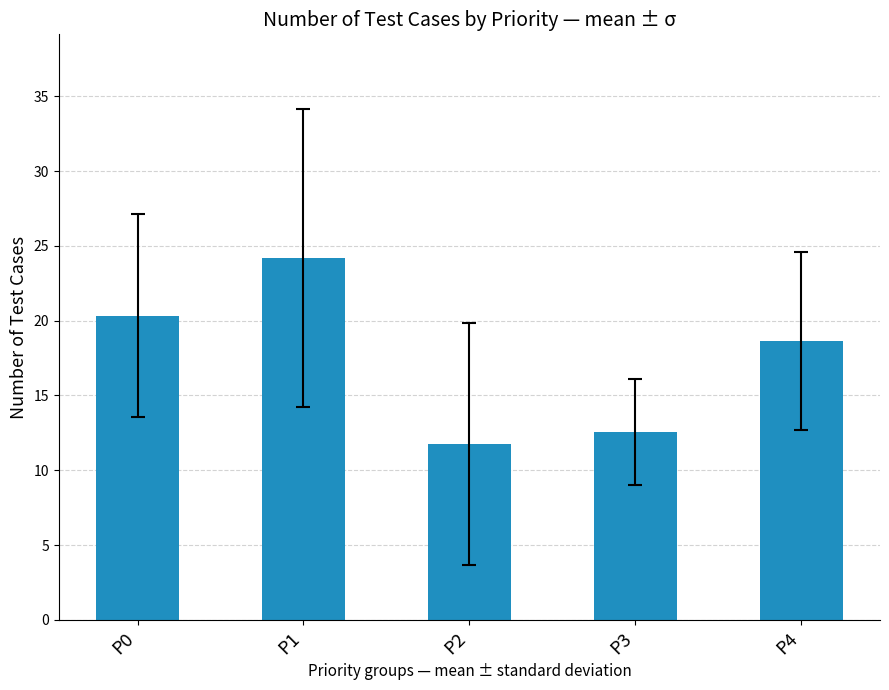

Which category has the highest value across all series?

P1